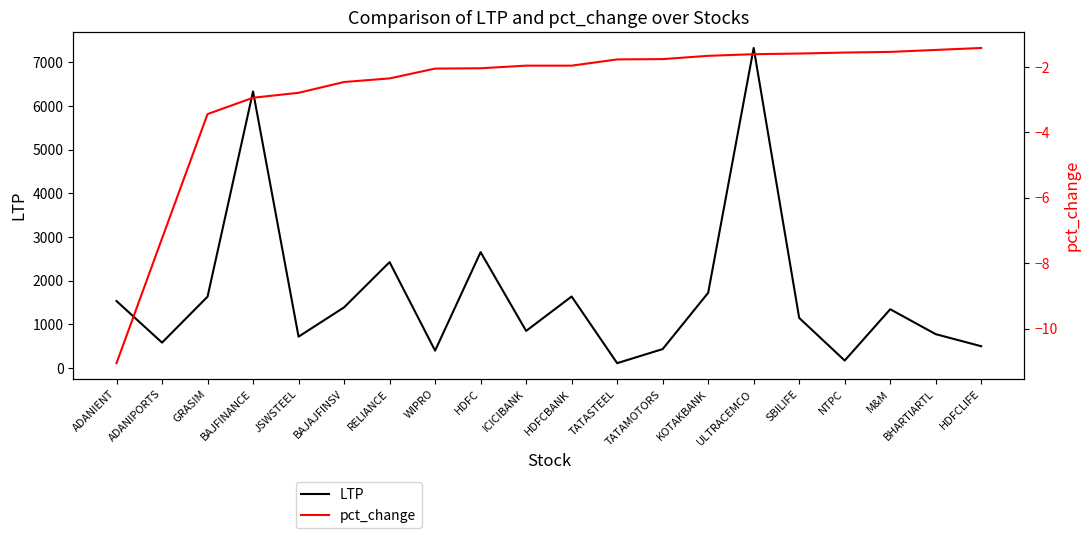

What is the spread (max minus min) of values at HDFC?

2656.1